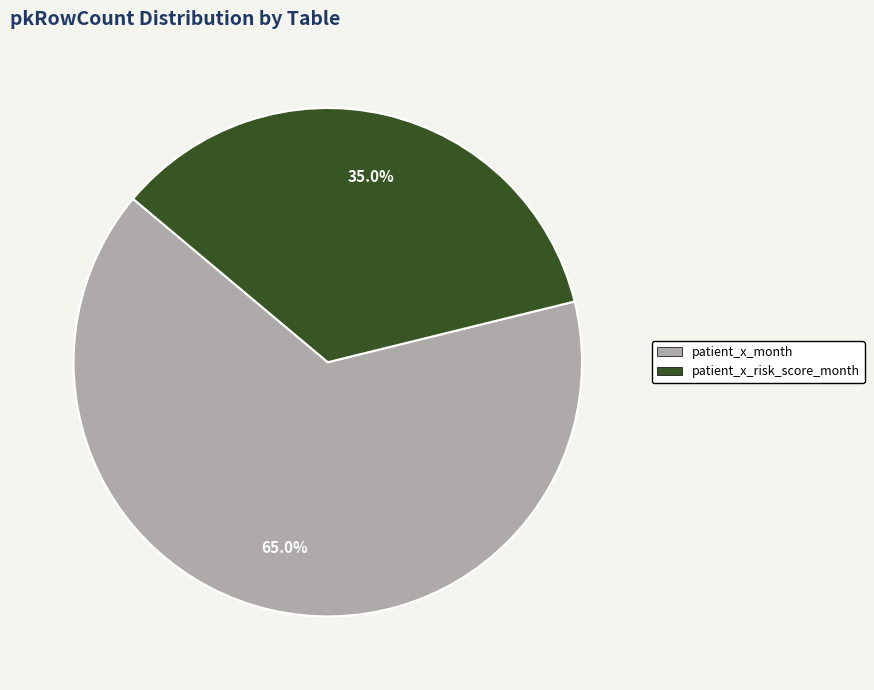

Is there a majority slice in this chart?

Yes